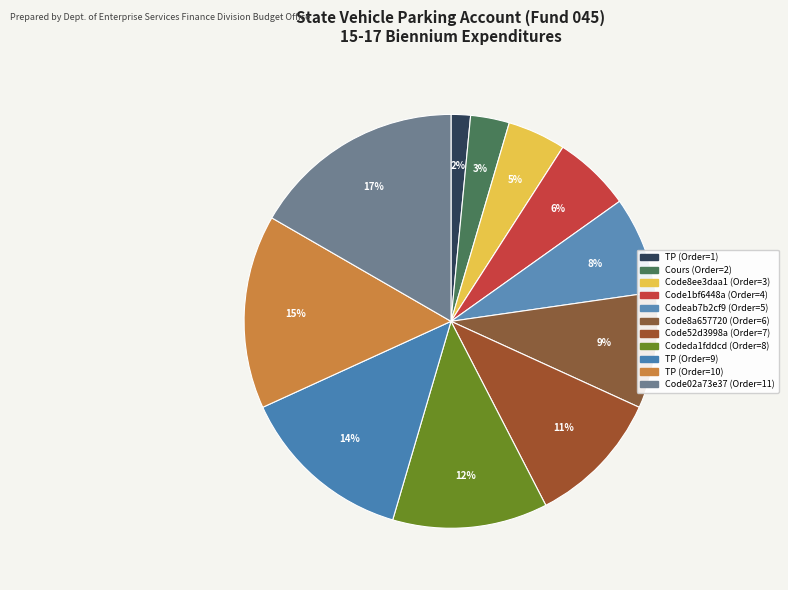

How many slices are in this pie chart?

11